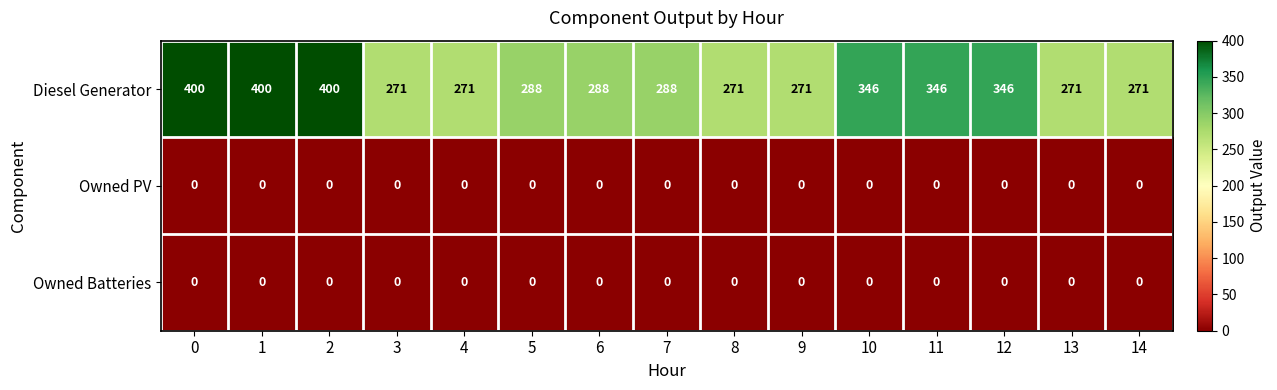

How many data points does each series have?

15